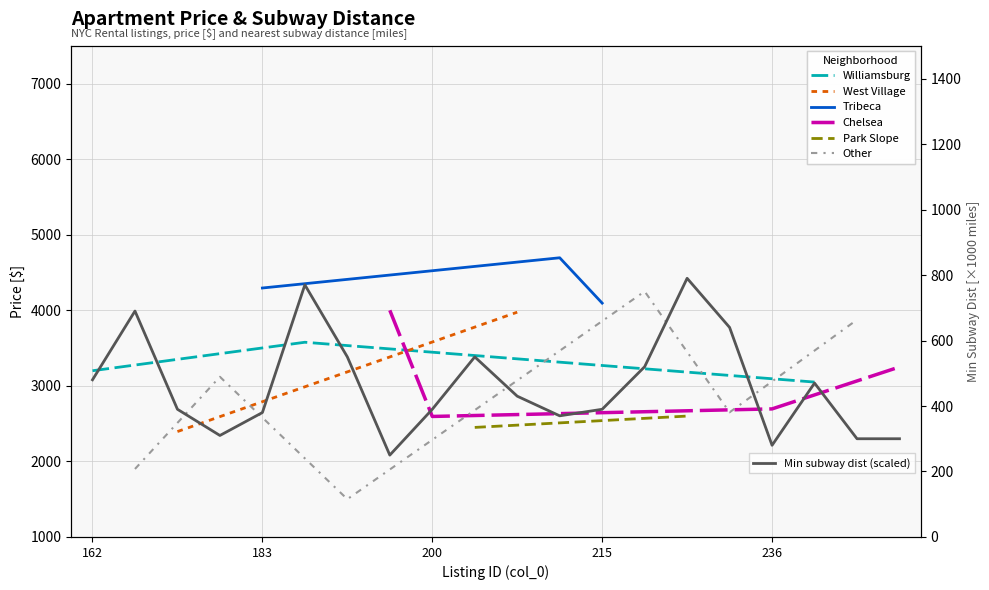

What is the value of the 19th point from the left?

300